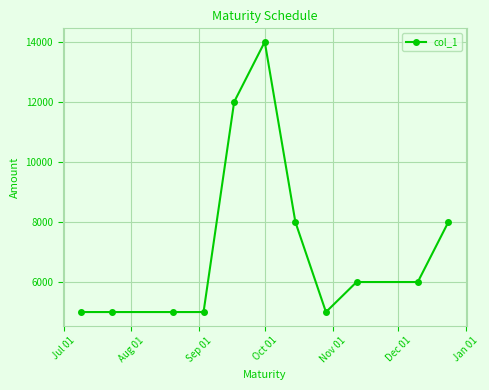

What is the difference between the maximum and minimum values?

9000